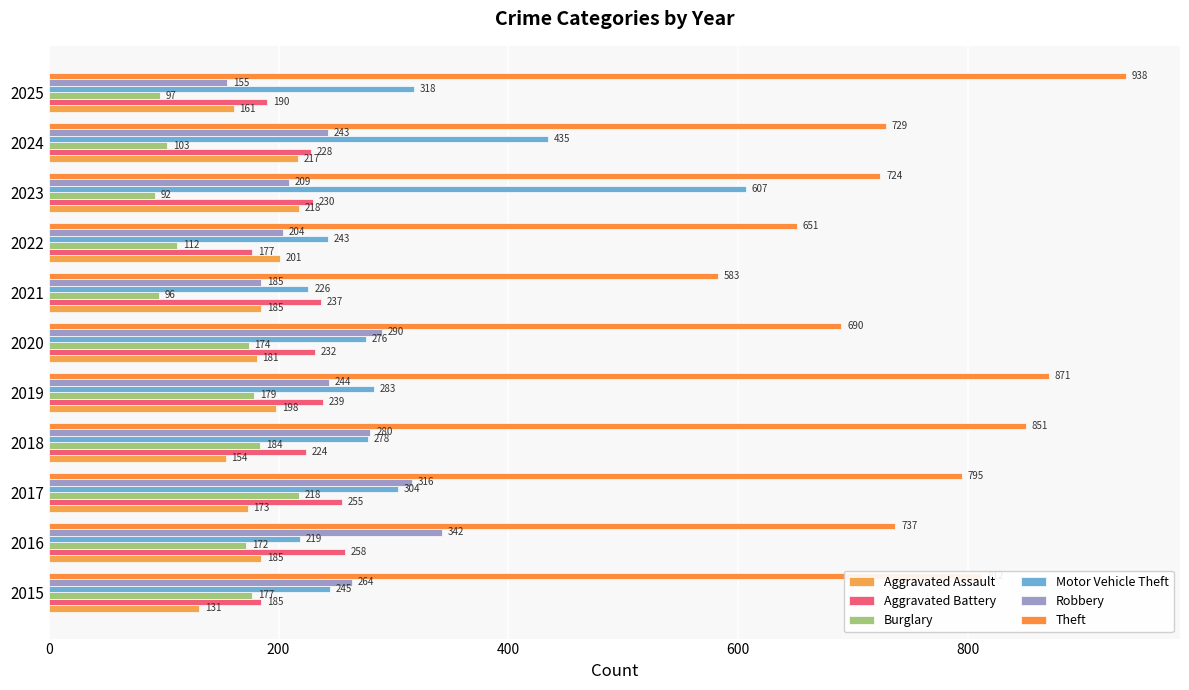

What is the minimum value for Burglary?

92